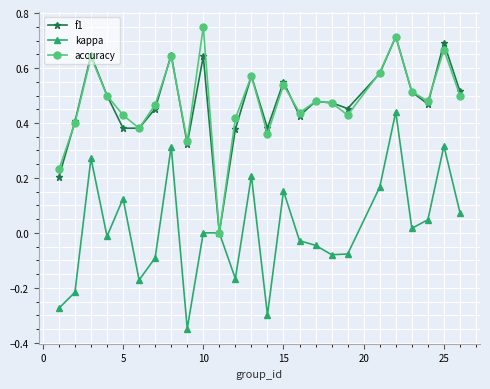

True or false: kappa has more than 1 interior local peaks.

True